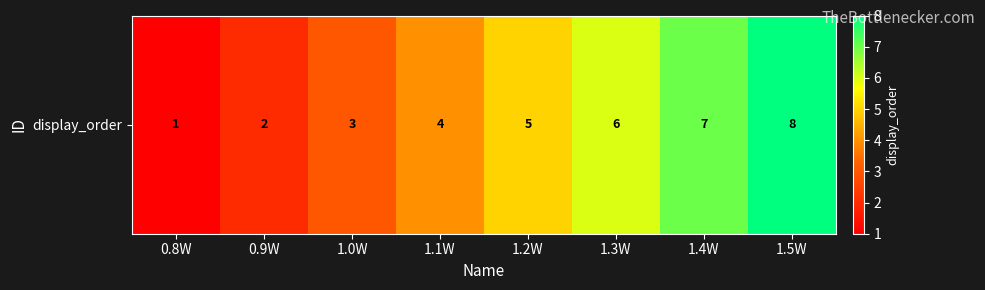

The chart shows a value of 10 at 1.3W. True or false?

False